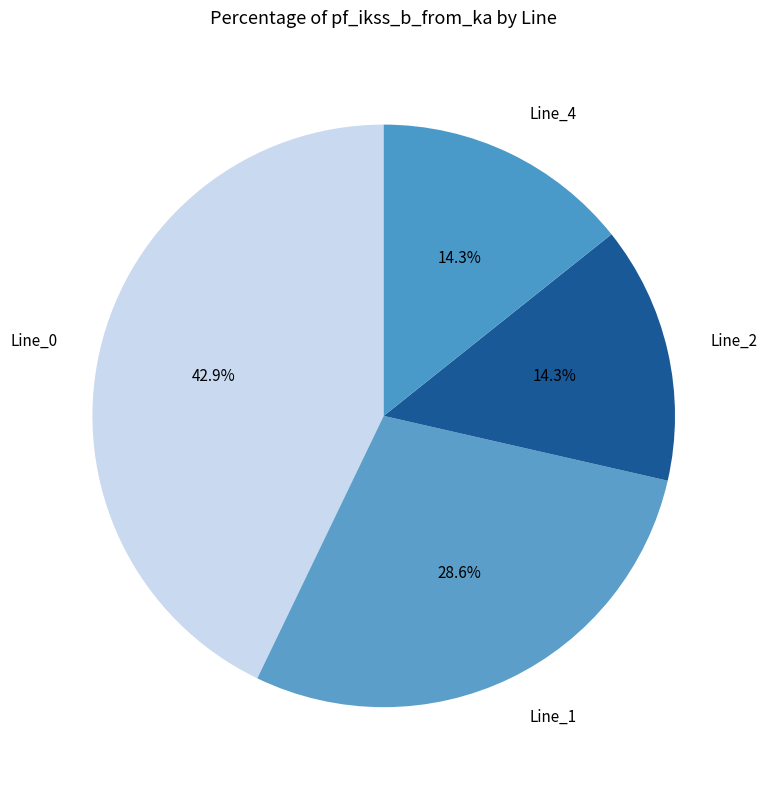

Approximately how many times larger is the value at Line_1 compared to Line_0?

0.7